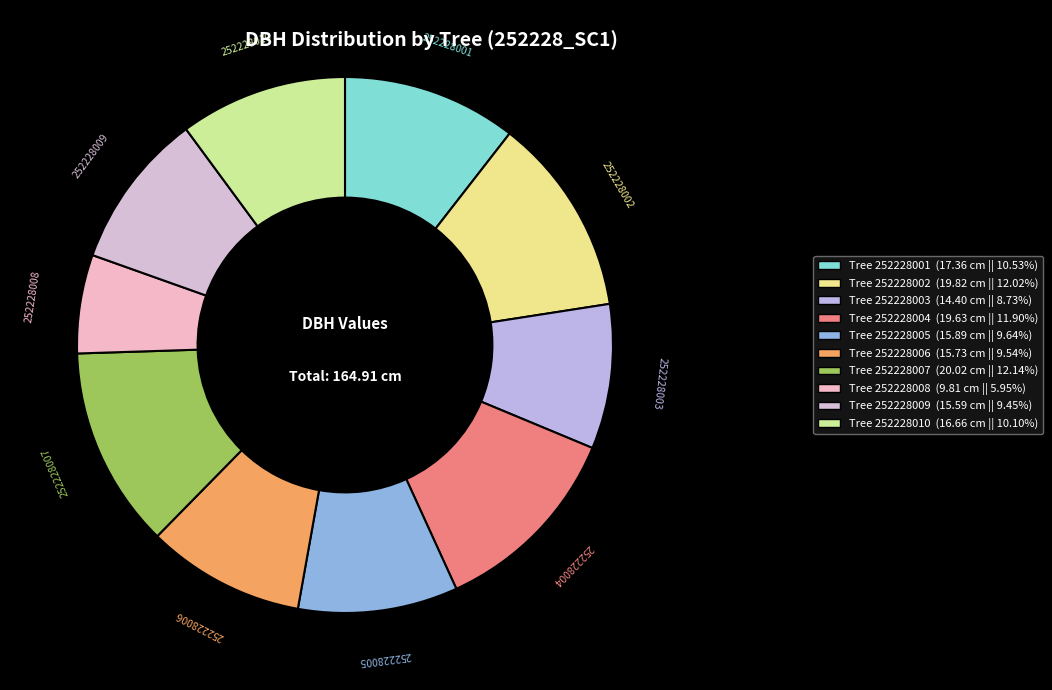

How many segments does this pie chart have?

10